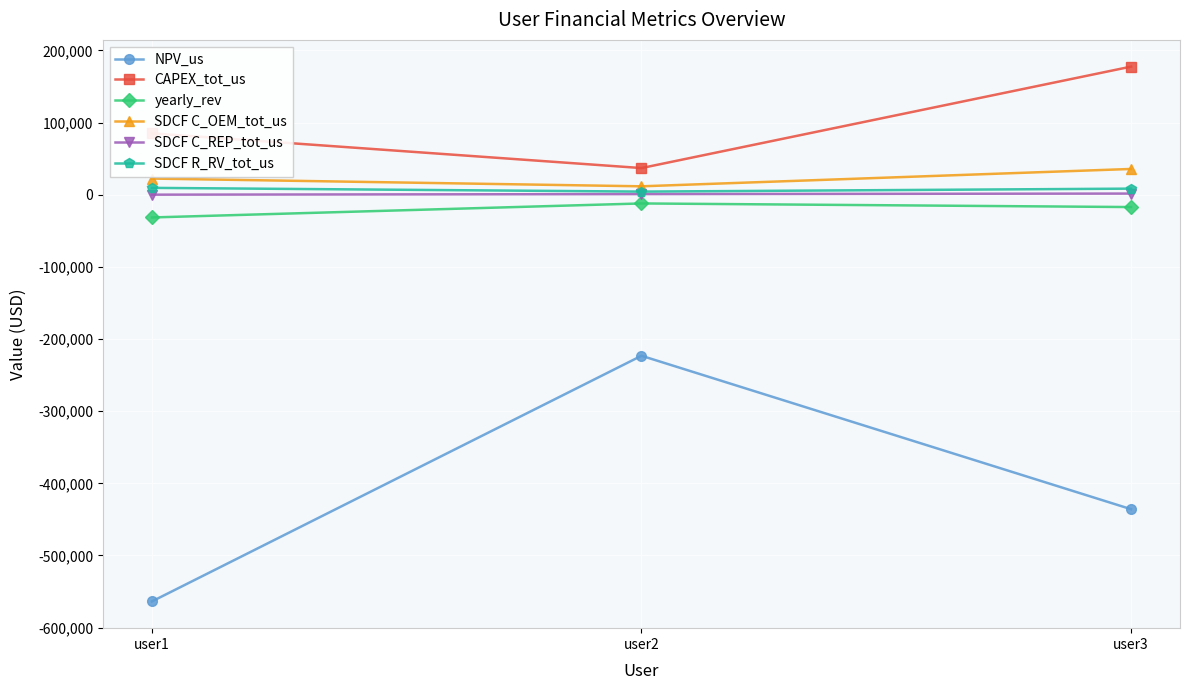

What is the maximum value shown in the chart?

177428.2